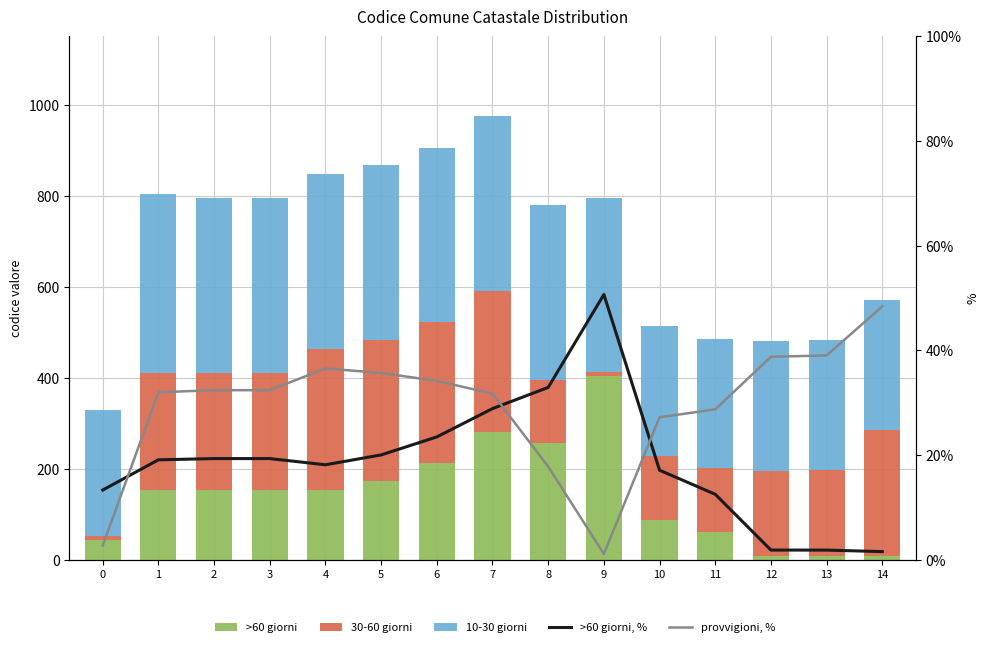

Where is 30-60 giorni nearest to the value 159?

10